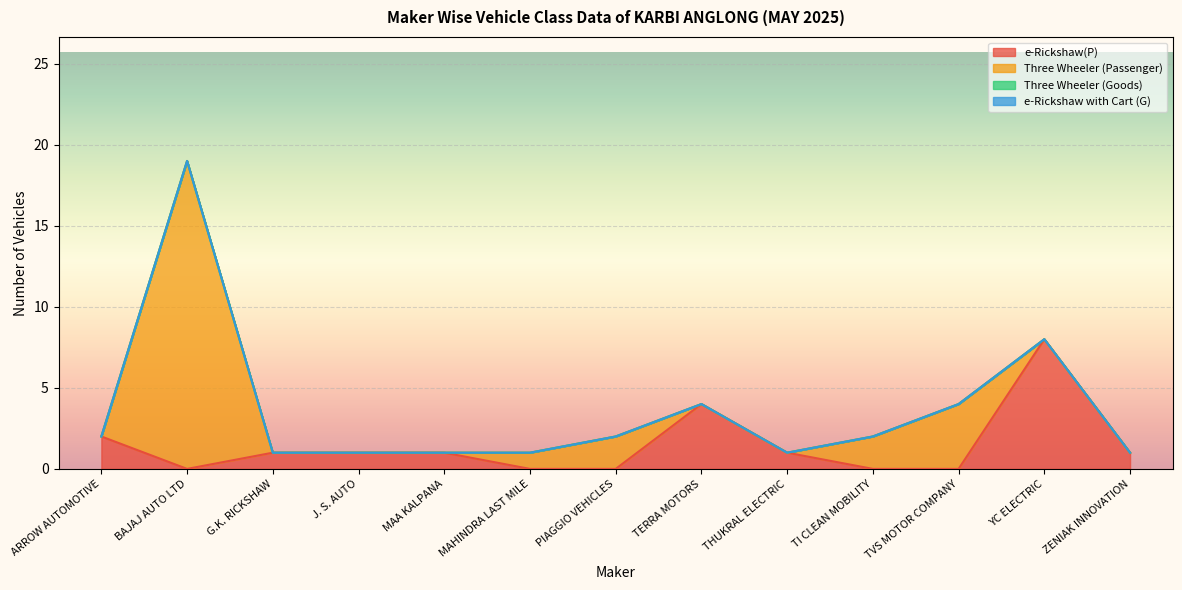

What is the label of the 2nd point from the left?

BAJAJ AUTO LTD